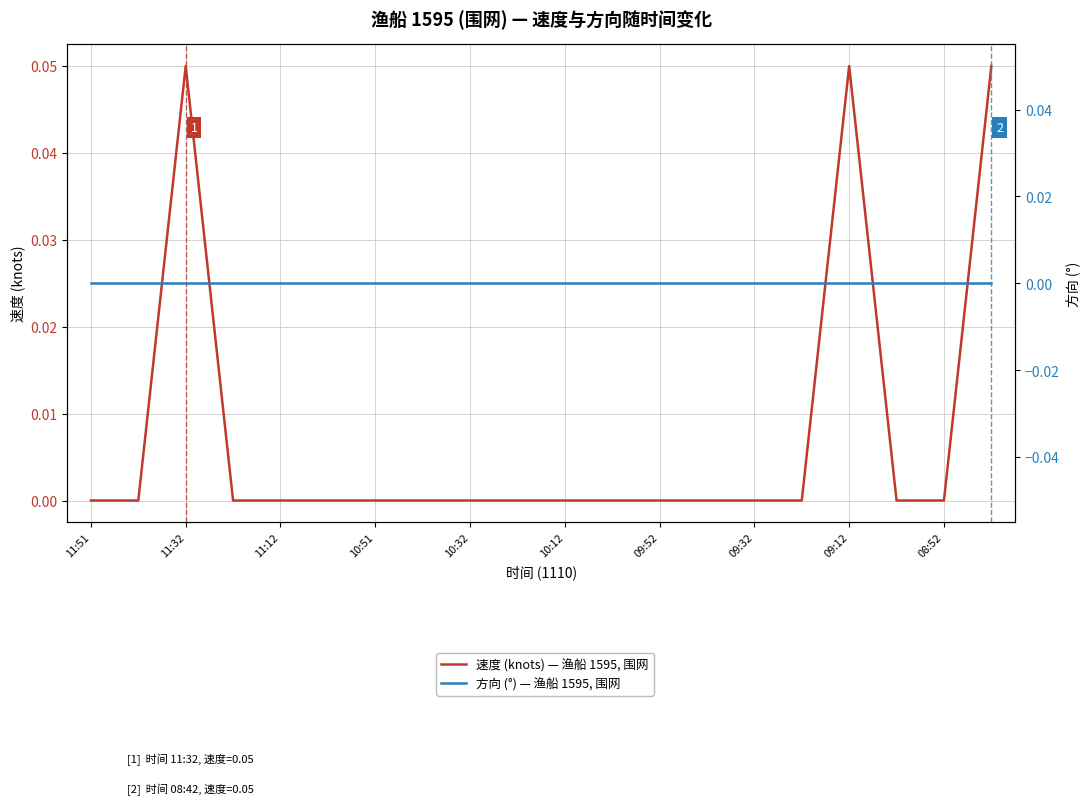

Which series has the largest total across all categories?

速度 (knots) — 渔船 1595, 围网